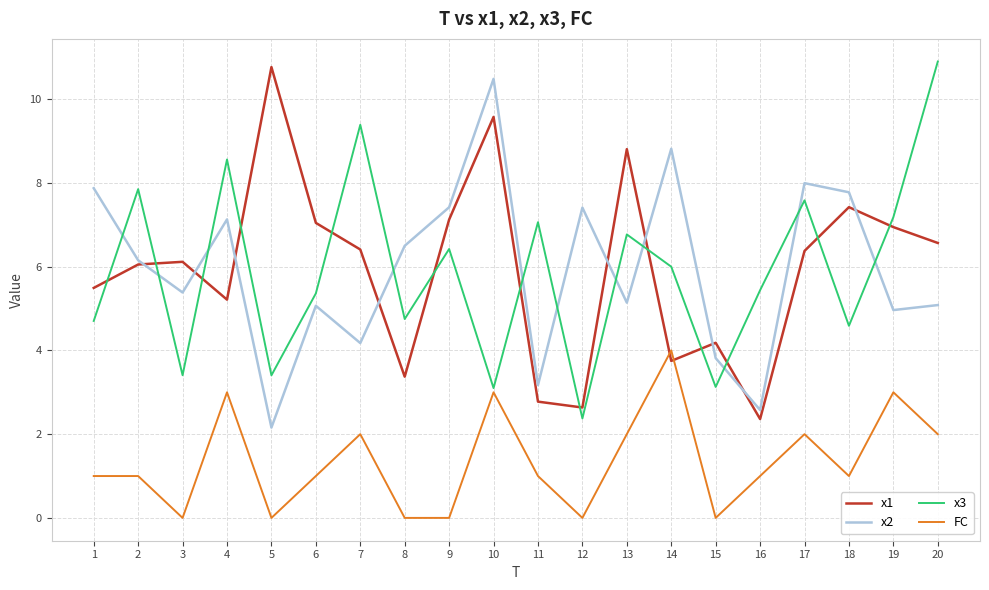

What are all the series names shown in the legend?

x1, x2, x3, FC